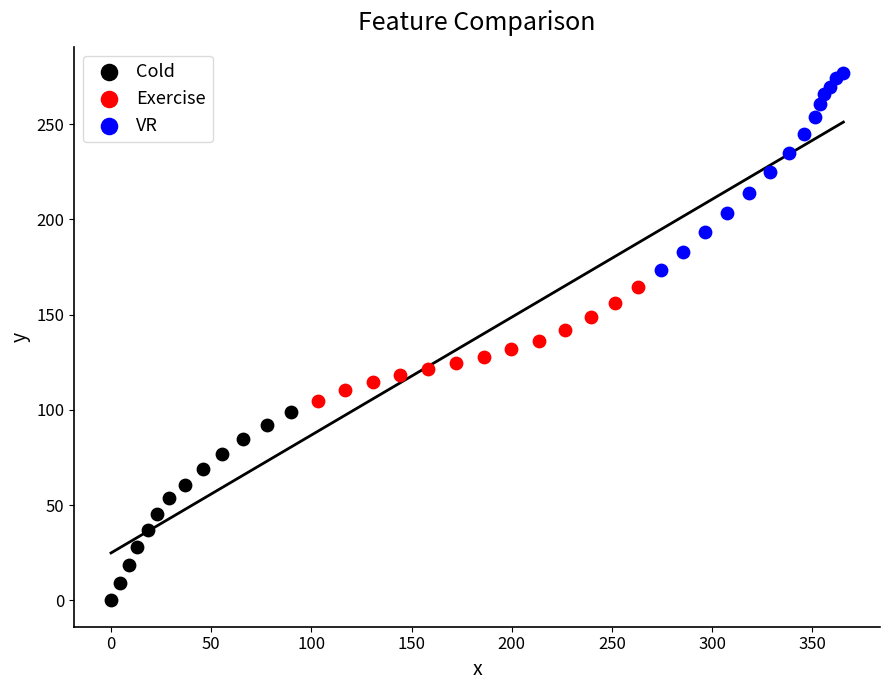

Which series has the widest spread of Y values?

VR